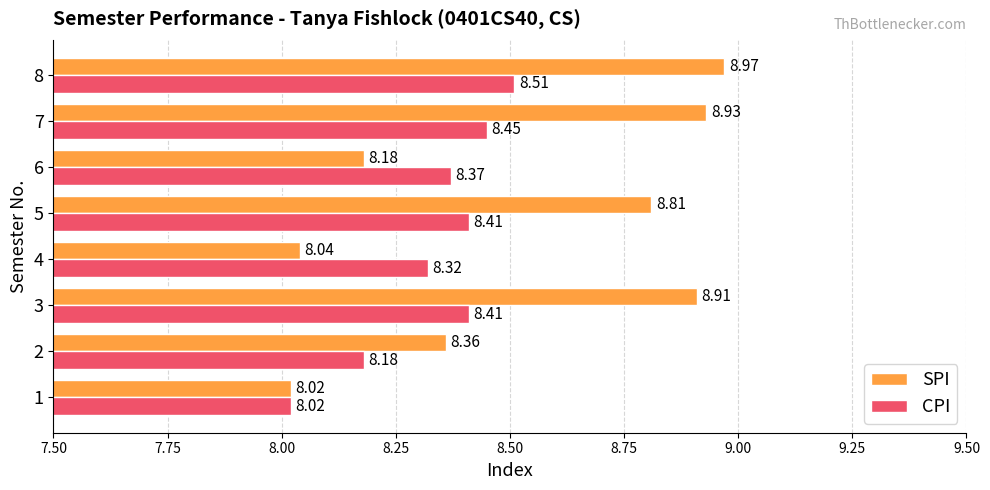

What is the difference between the second highest and second lowest values in the SPI series?

0.9